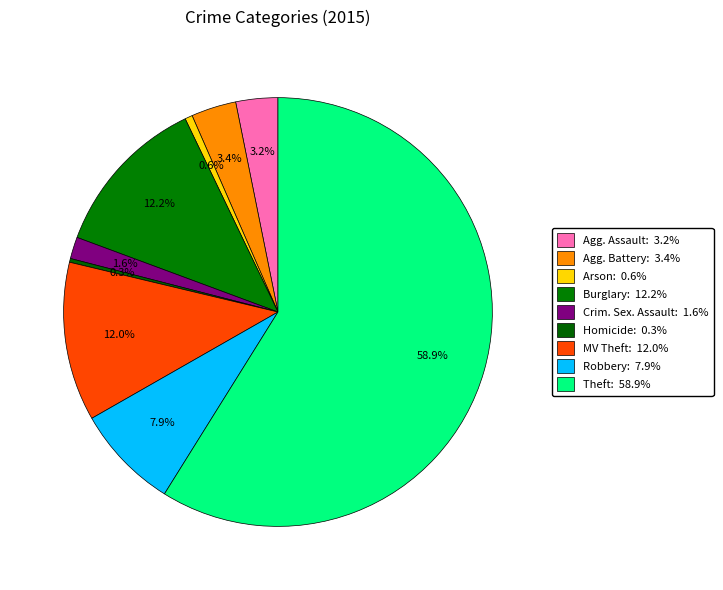

Which category accounts for the majority?

Theft